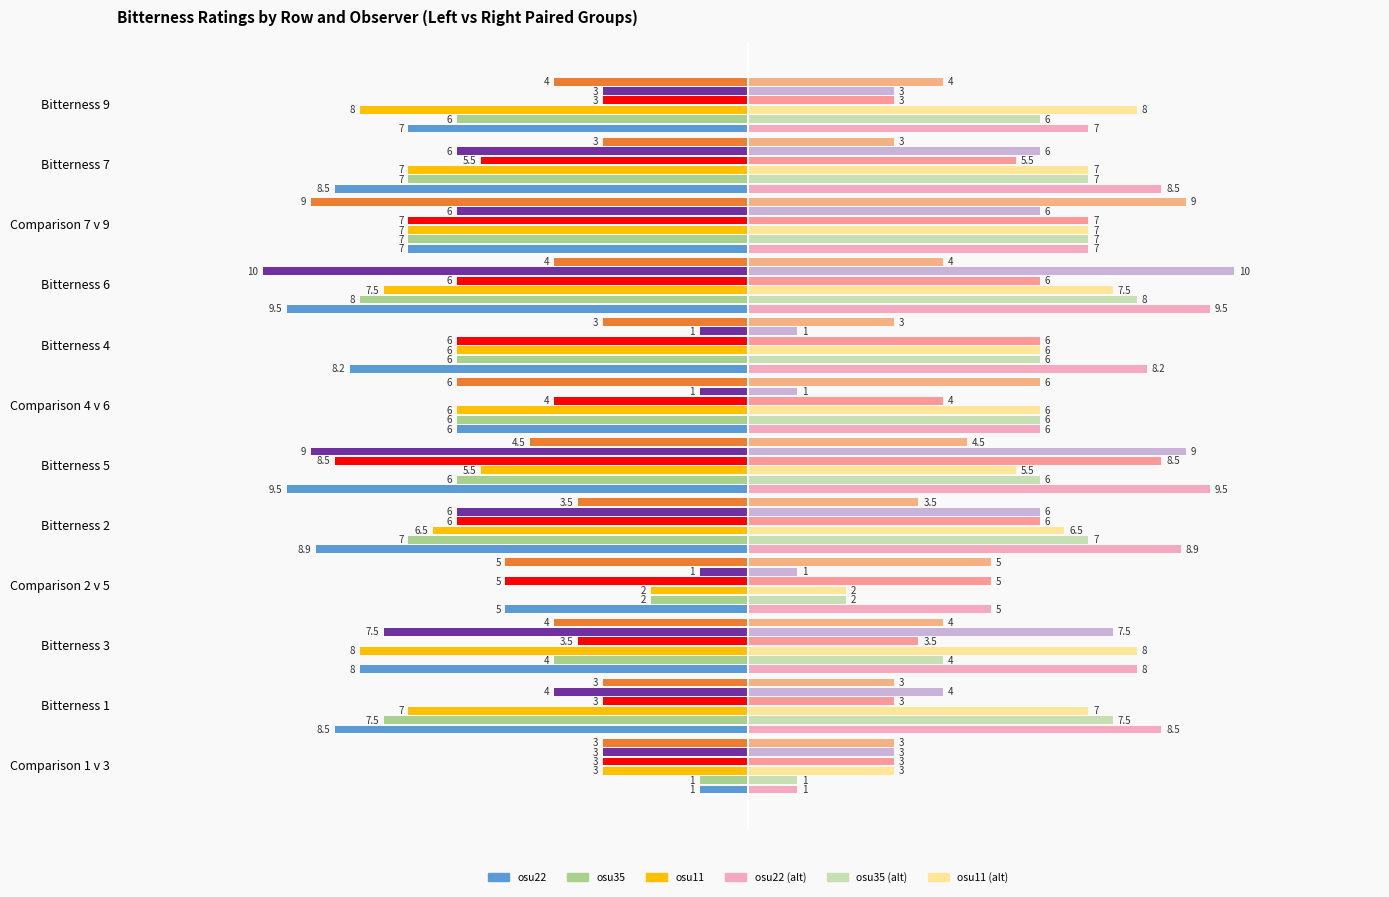

Reading right to left, list all the values displayed in this chart.

osu22: -7.0	-8.5	-7.0	-9.5	-8.2	-6.0	-9.5	-8.9	-5.0	-8.0	-8.5	-1.0
osu35: -6.0	-7.0	-7.0	-8.0	-6.0	-6.0	-6.0	-7.0	-2.0	-4.0	-7.5	-1.0
osu11: -8.0	-7.0	-7.0	-7.5	-6.0	-6.0	-5.5	-6.5	-2.0	-8.0	-7.0	-3.0
osu4: -3.0	-5.5	-7.0	-6.0	-6.0	-4.0	-8.5	-6.0	-5.0	-3.5	-3.0	-3.0
osu30: -3.0	-6.0	-6.0	-10.0	-1.0	-1.0	-9.0	-6.0	-1.0	-7.5	-4.0	-3.0
osu32: -4.0	-3.0	-9.0	-4.0	-3.0	-6.0	-4.5	-3.5	-5.0	-4.0	-3.0	-3.0